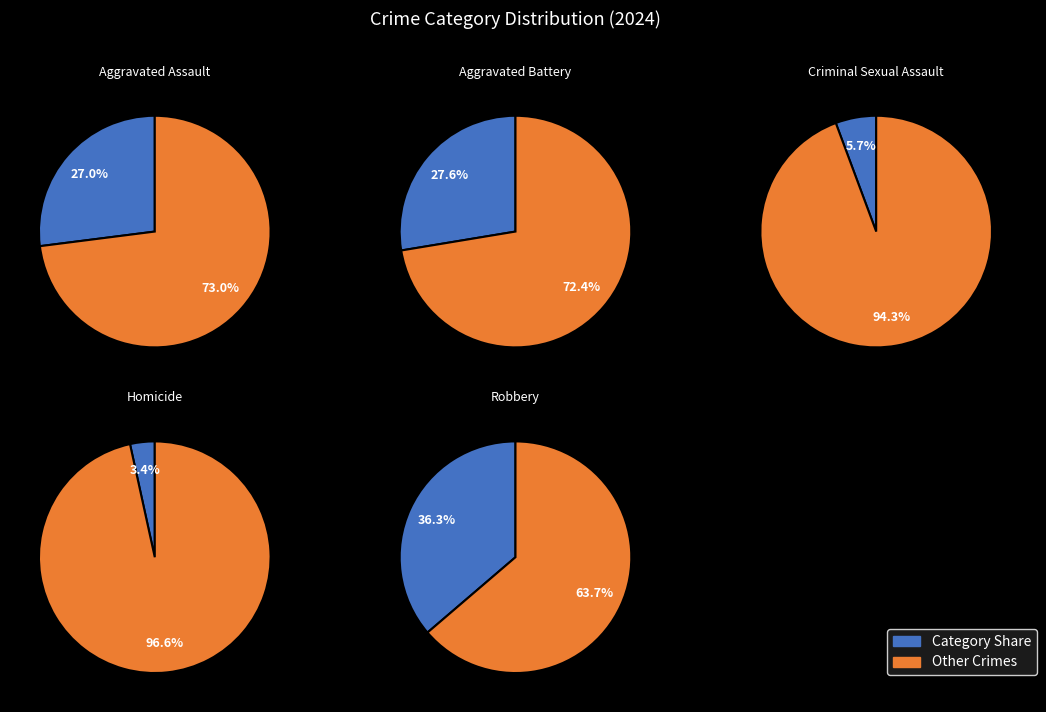

Does Aggravated Assault represent more than half of the total?

No